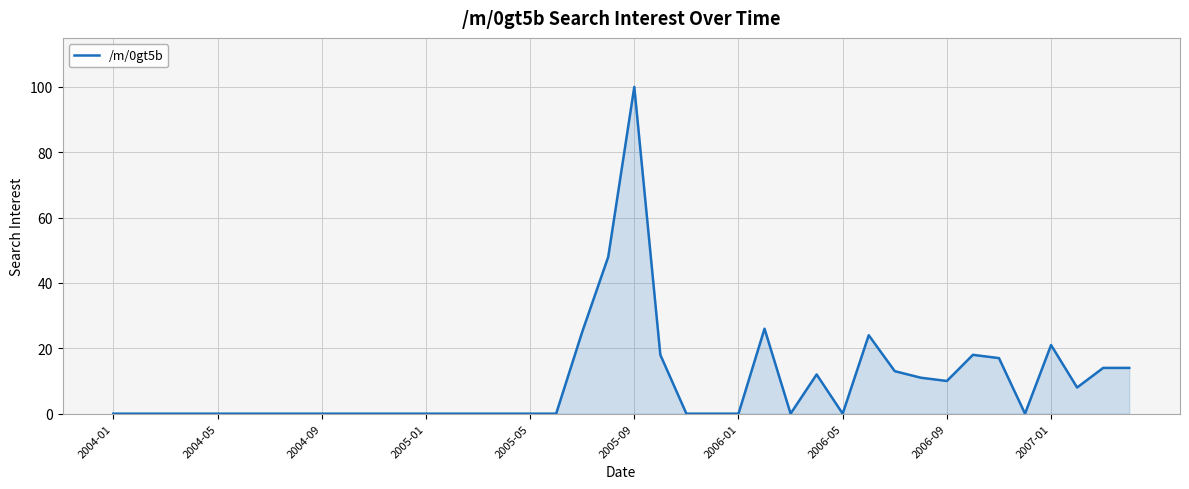

What is the maximum value shown in the chart?

100